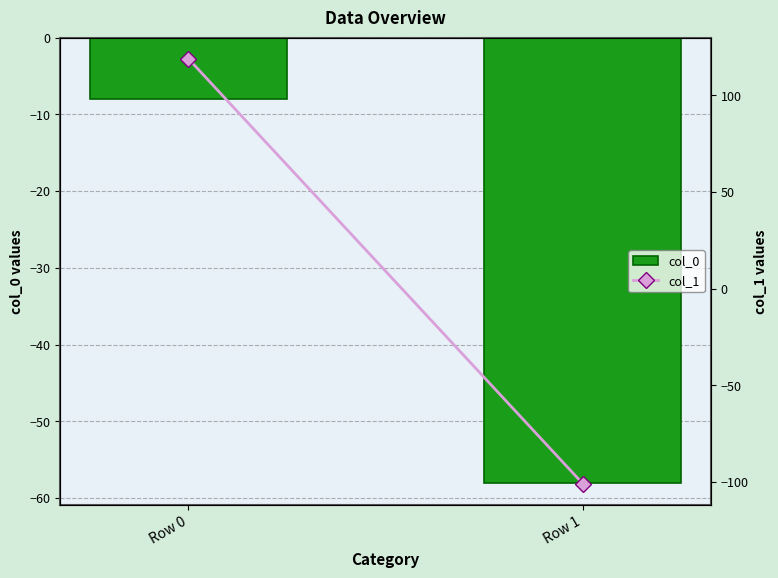

Read the col_1 value at Row 0, to the nearest 10.

120